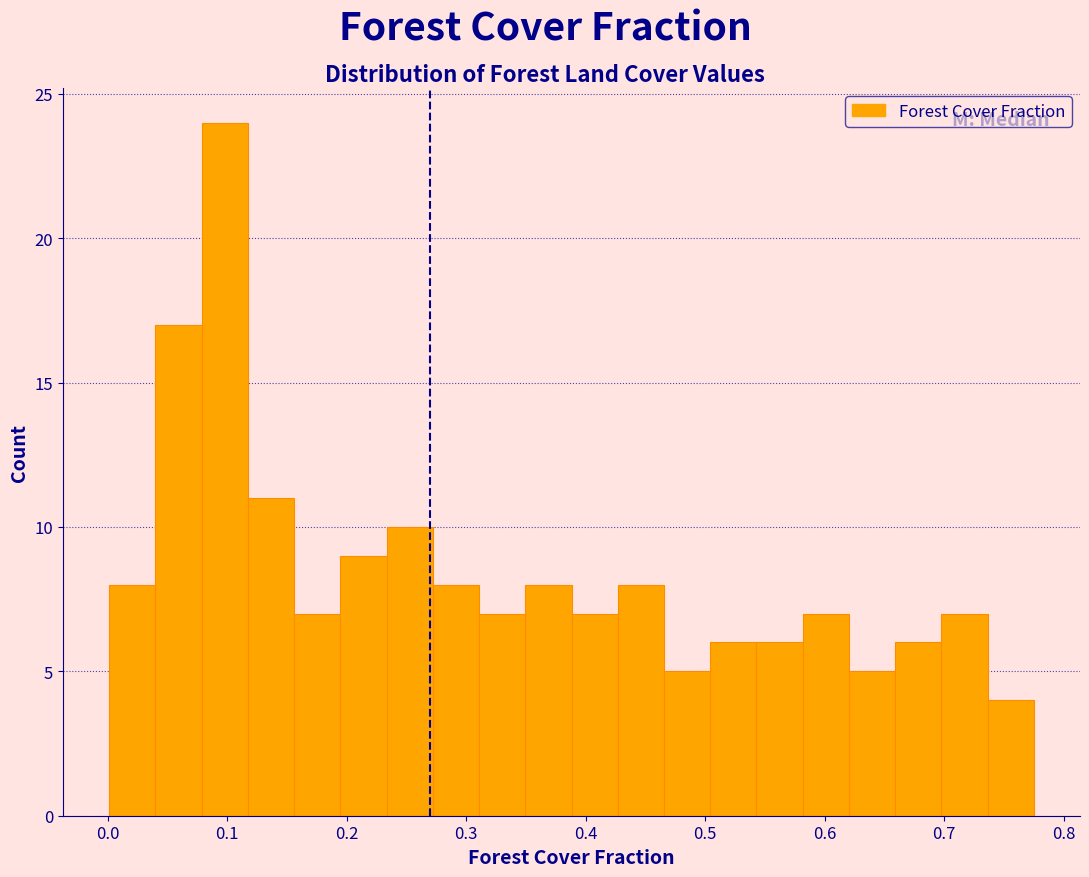

Read against the x-axis, roughly where is the centre of the tallest bar?

0.10